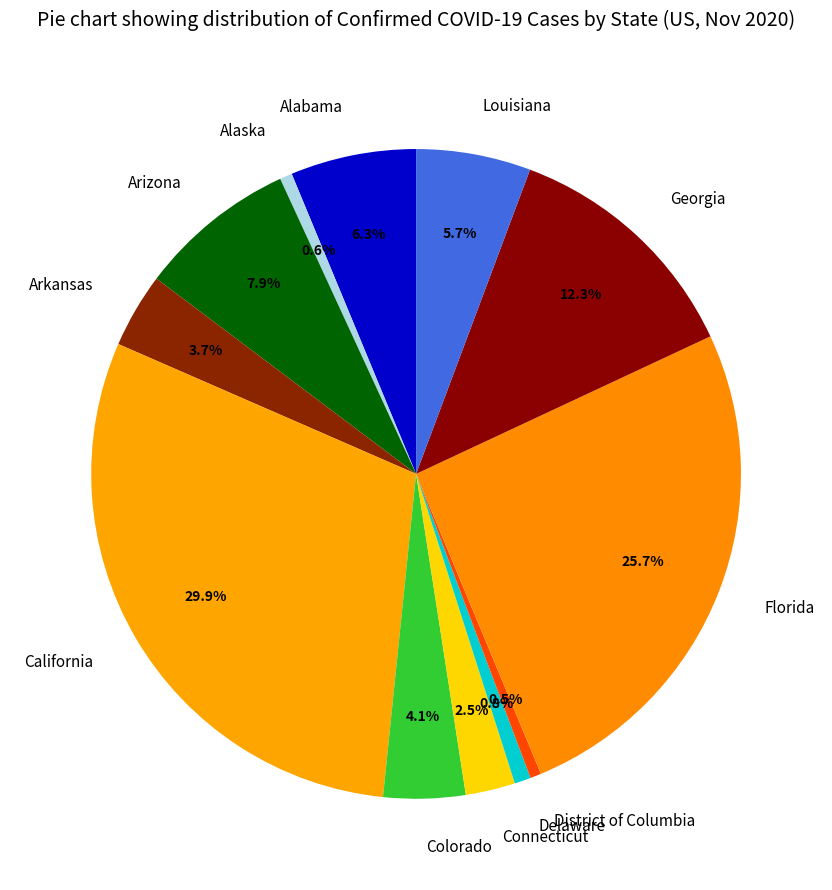

How much of the chart is everything except California?

70.1%